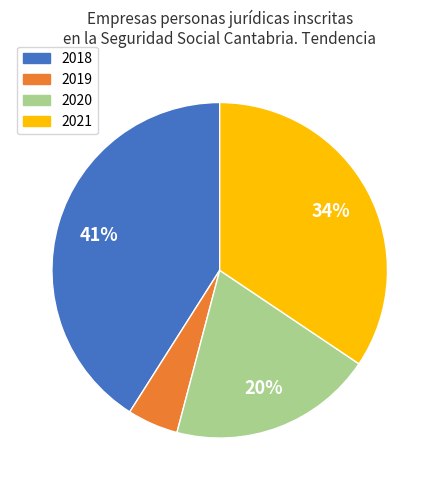

To the nearest percent, what is the average slice percentage?

25%